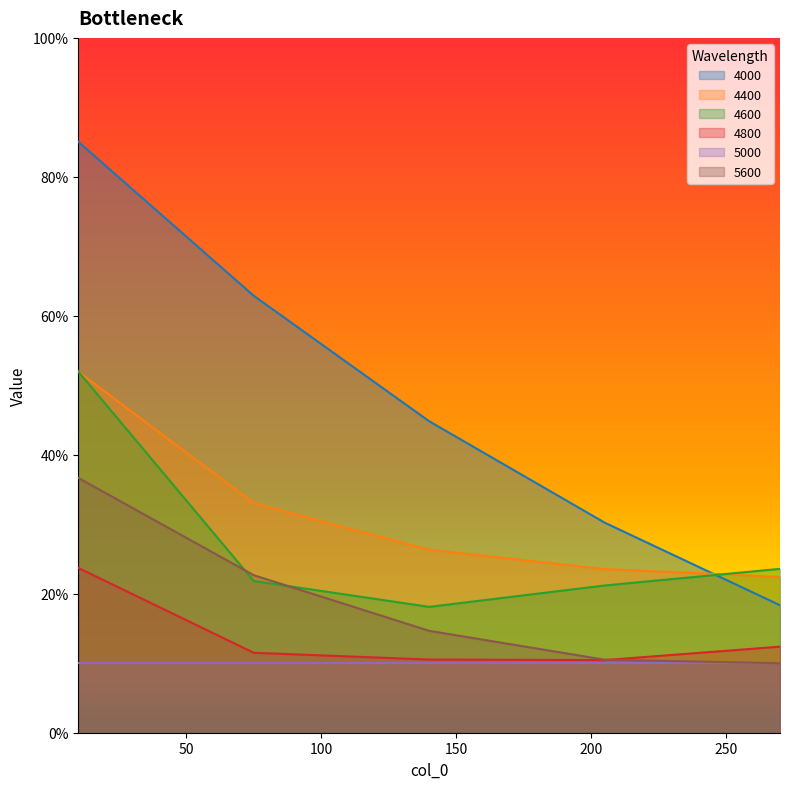

True or false: 5600 has a value of 0.2 at 140.

False